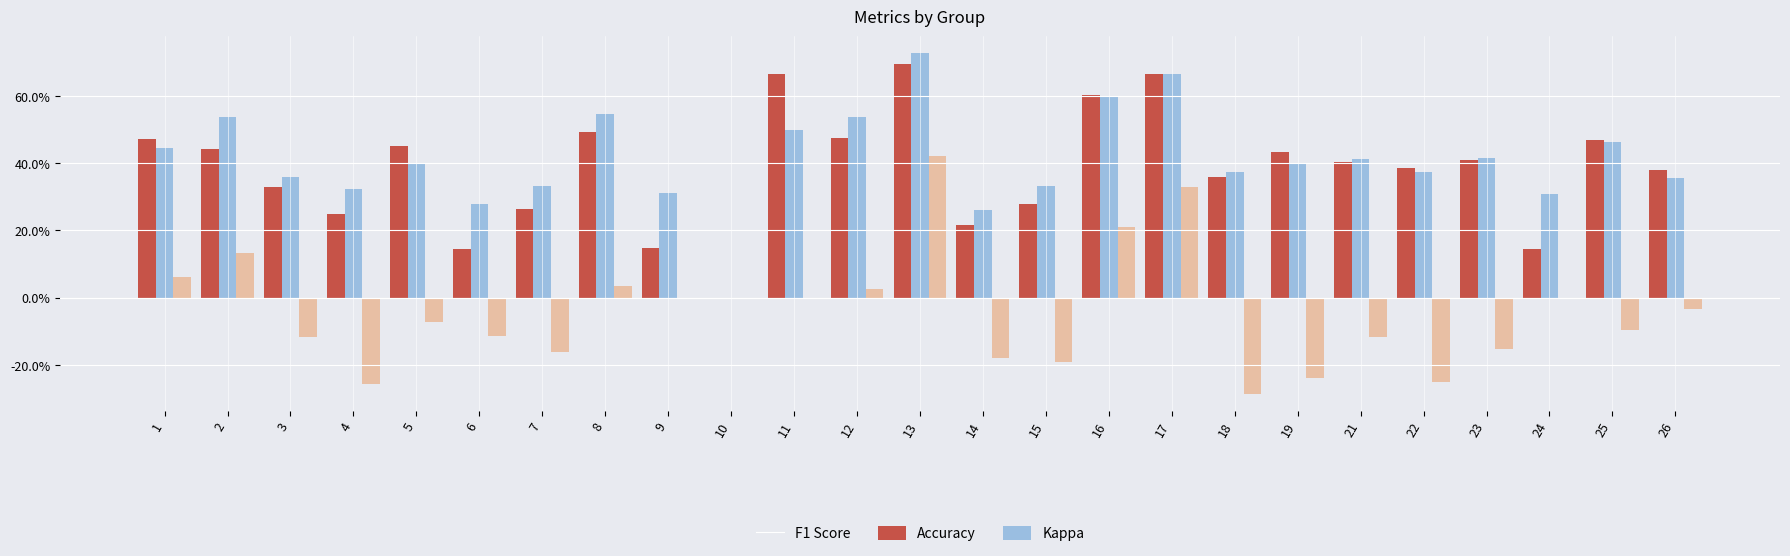

What is the average value of the accuracy series?

0.4